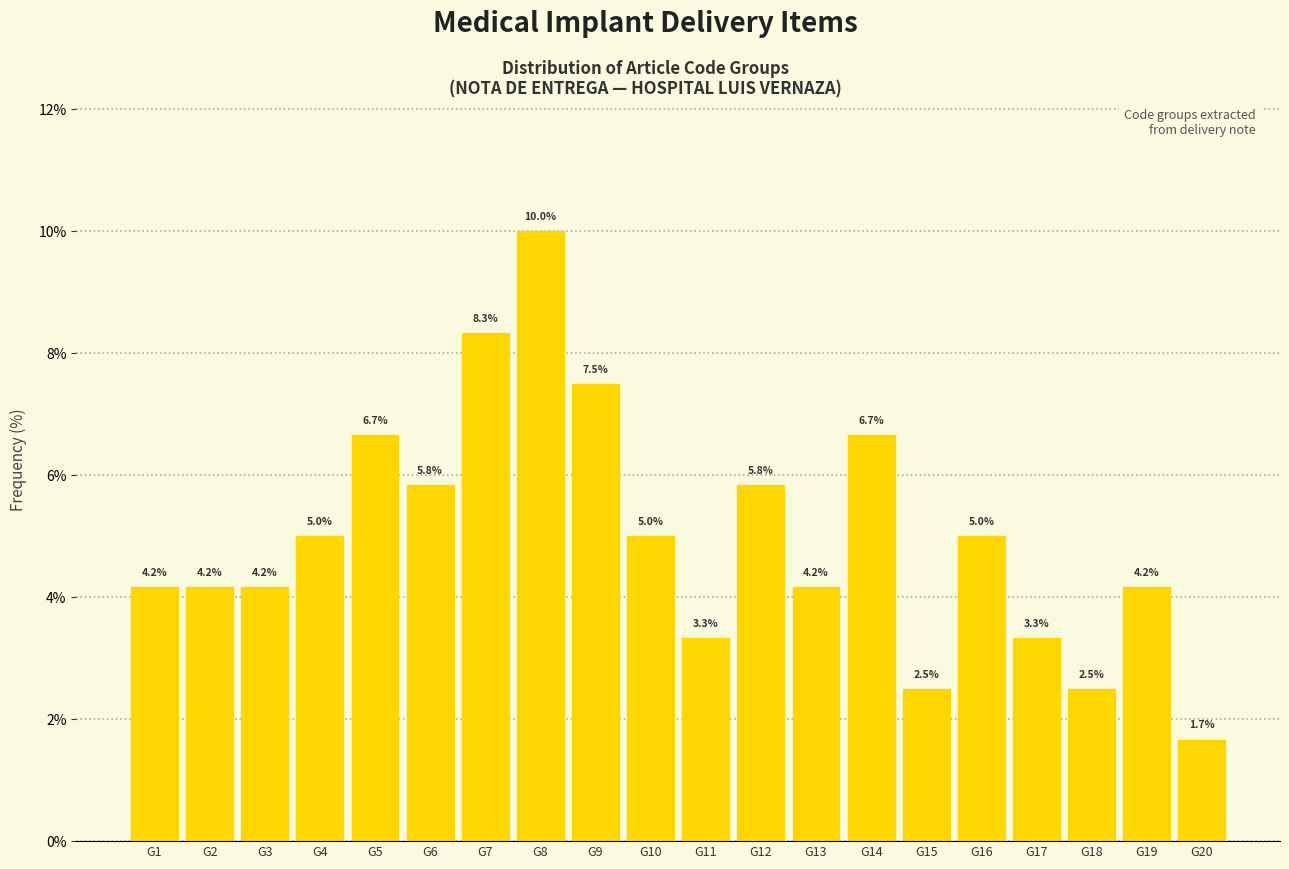

Reading left to right, transcribe all the data shown in this chart.

G1=4.2	G2=4.2	G3=4.2	G4=5.0	G5=6.7	G6=5.8	G7=8.3	G8=10.0	G9=7.5	G10=5.0	G11=3.3	G12=5.8	G13=4.2	G14=6.7	G15=2.5	G16=5.0	G17=3.3	G18=2.5	G19=4.2	G20=1.7